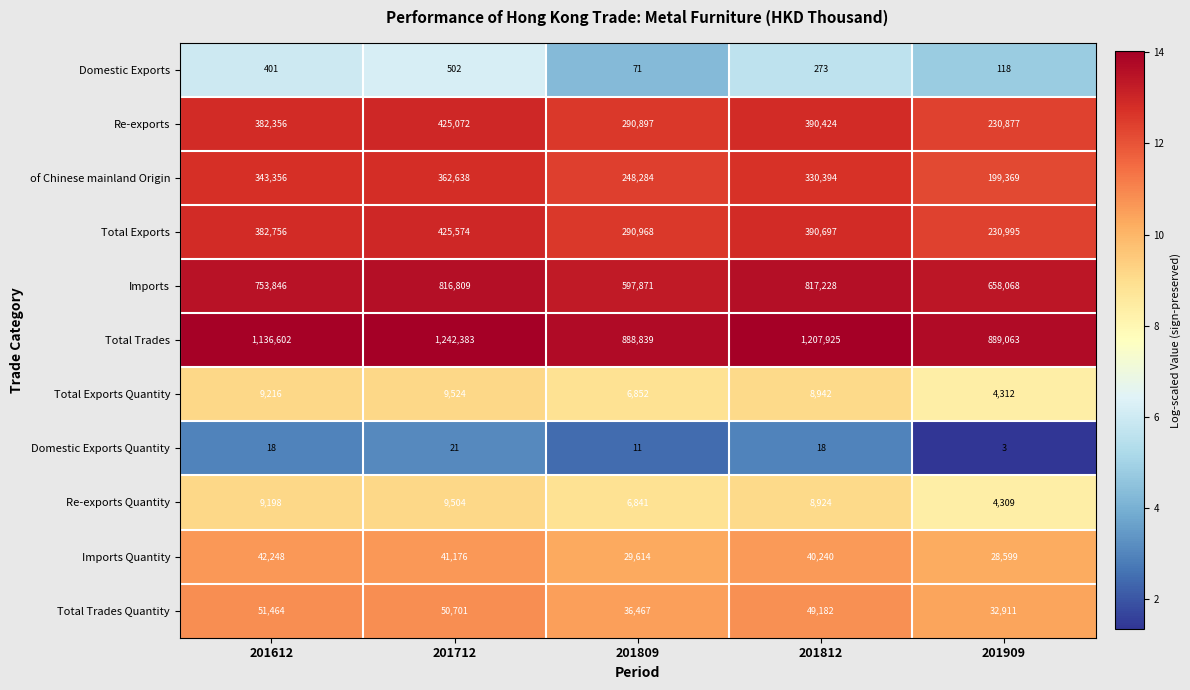

How many data points in Total Exports are less than 382756?

2